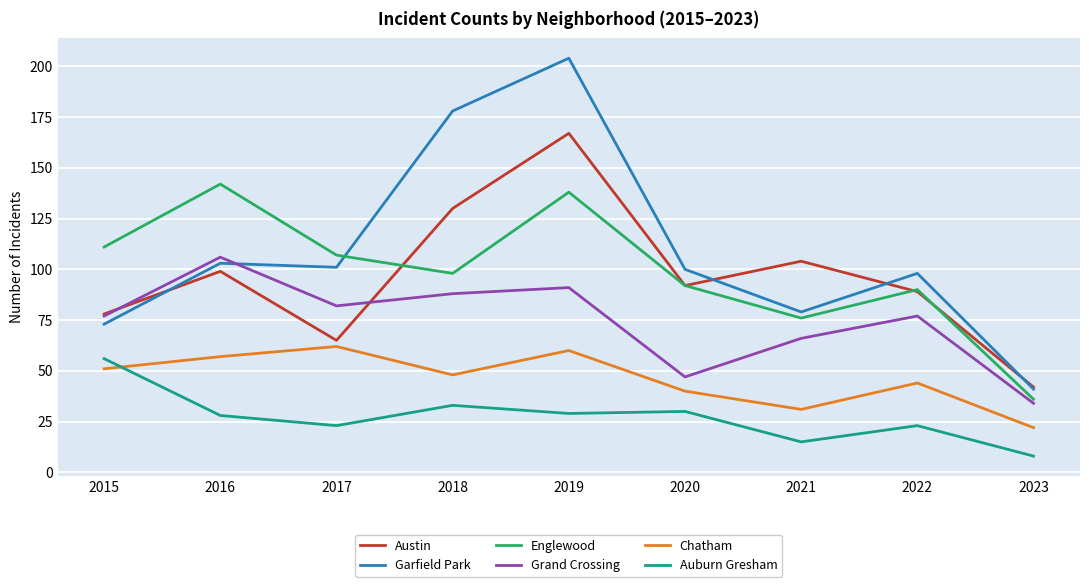

The Garfield Park series shows 103 at 2016. True or false?

True